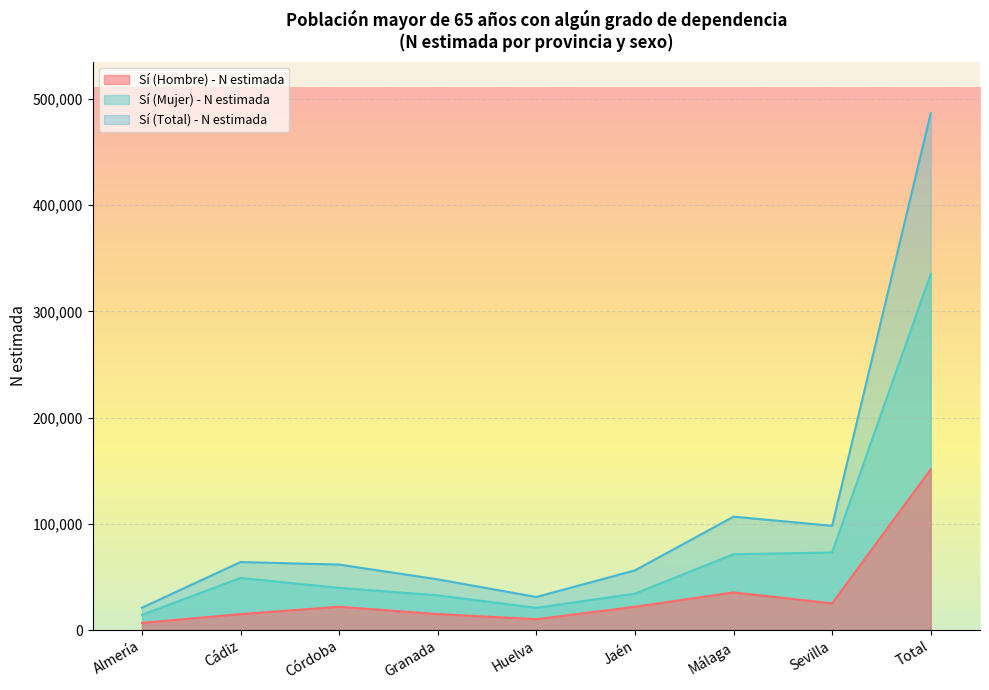

What is the minimum value shown in the chart?

6718